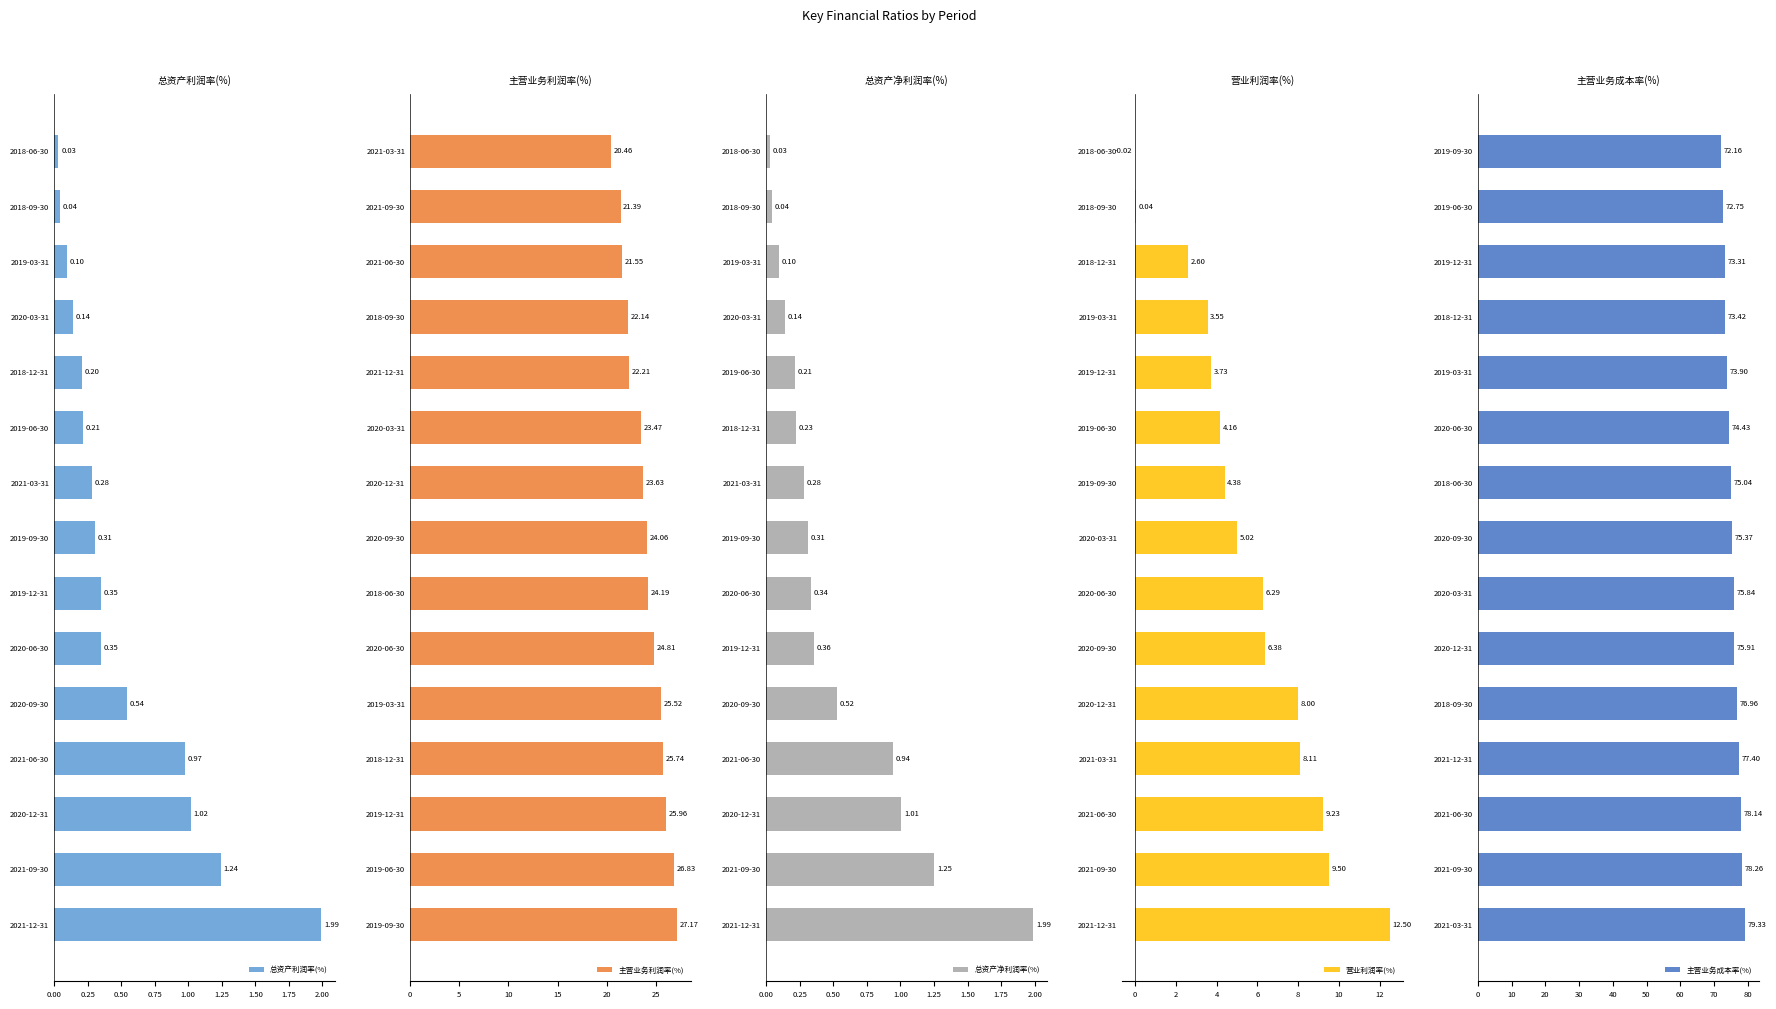

What is the sum of all 总资产利润率(%) values?

7.8